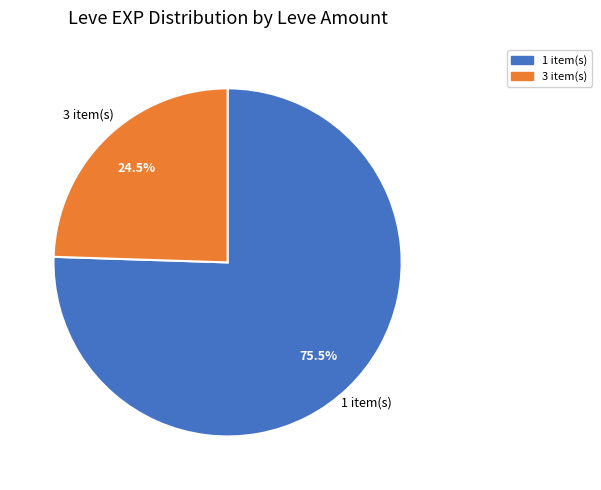

Is there a majority slice in this chart?

Yes